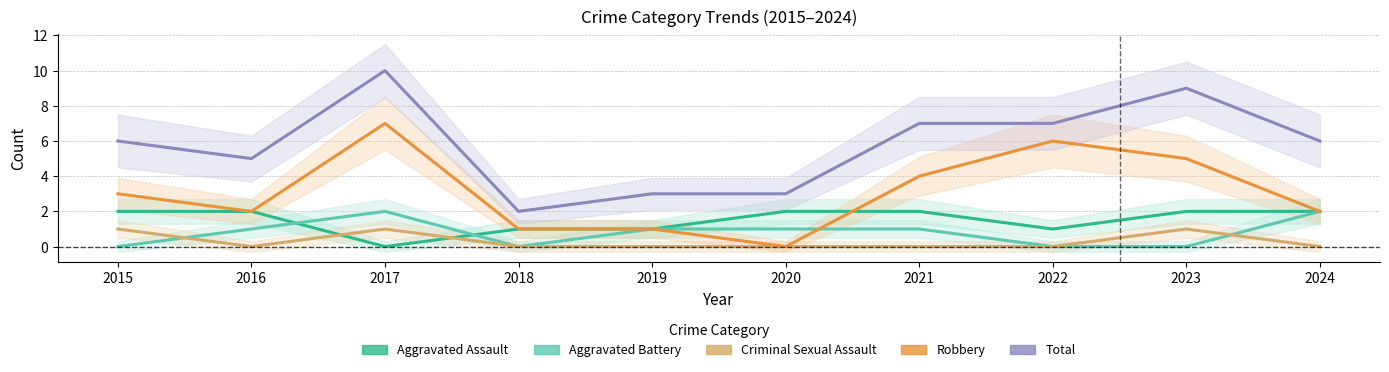

What is the difference between the second highest and minimum values in the Aggravated Battery series?

2